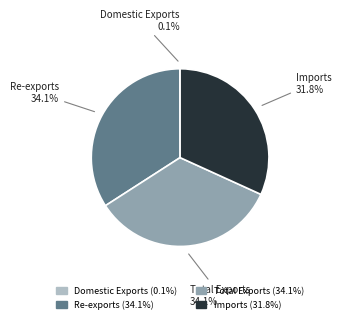

The Total Exports slice represents 34% of the pie. True or false?

True